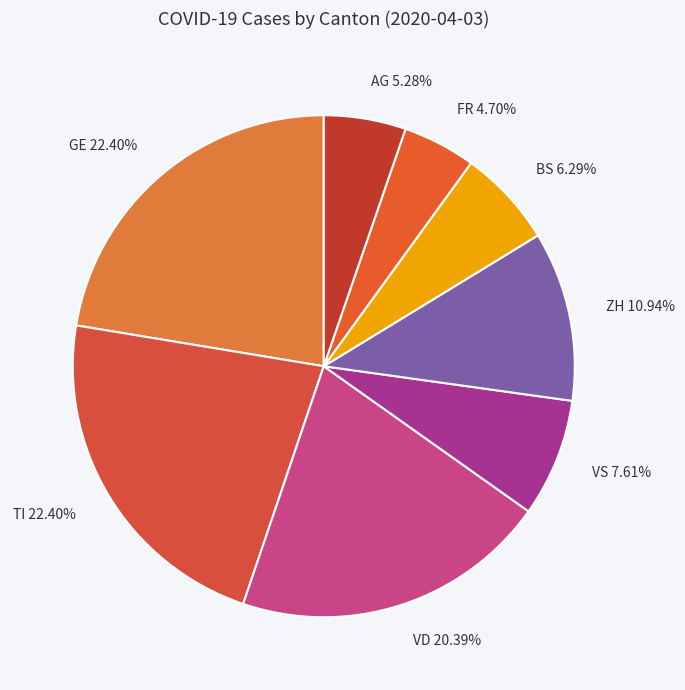

Approximately how many times larger is the value at VS compared to TI?

0.3